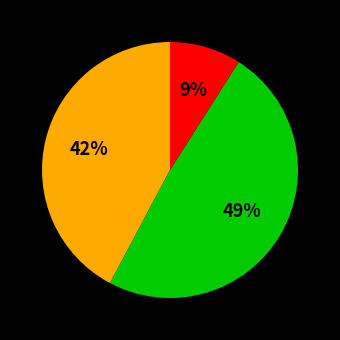

Does any single category account for the majority?

No